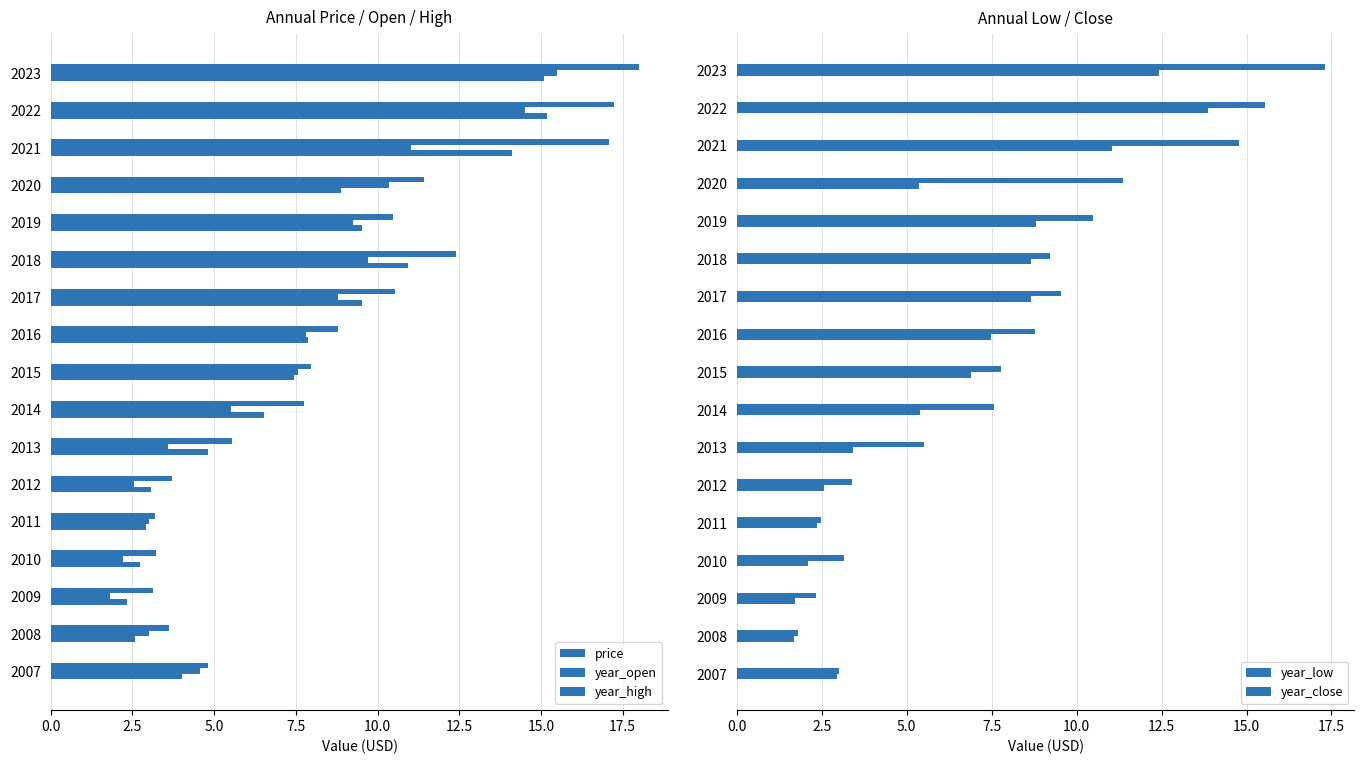

What position from the left is 16?

17